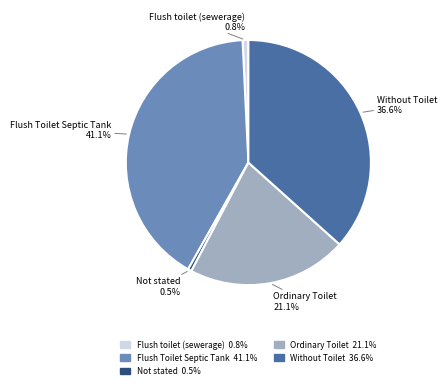

The Without Toilet slice represents 52% of the pie. True or false?

False